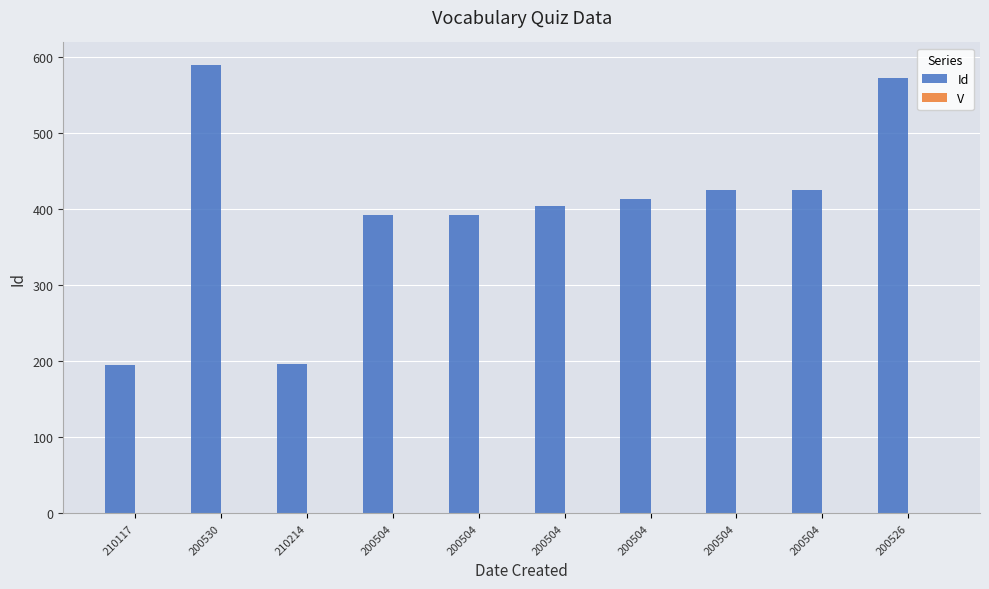

Is it true that Id equals 170 at 200504?

False